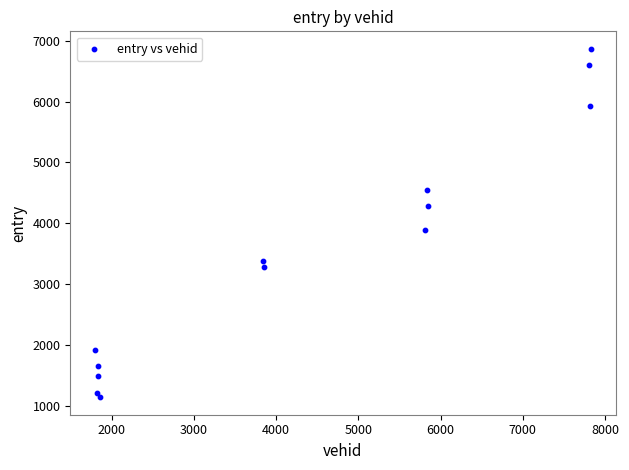

What is the range of Y values (max minus min)?

5732.0